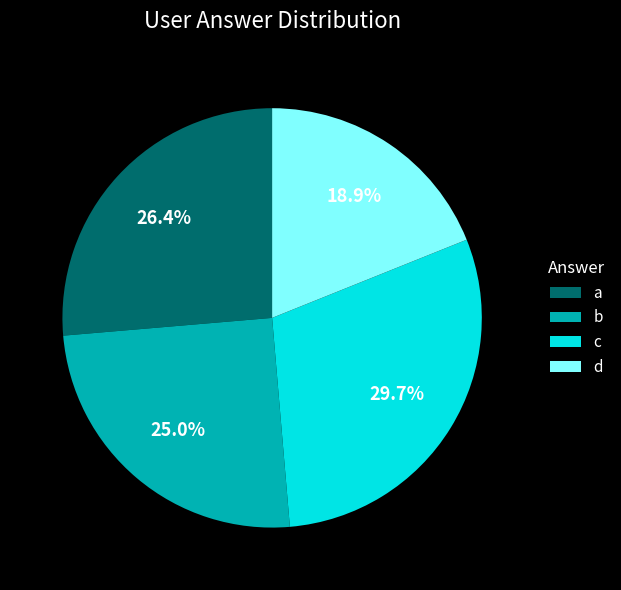

Count the number of slices in the pie.

4